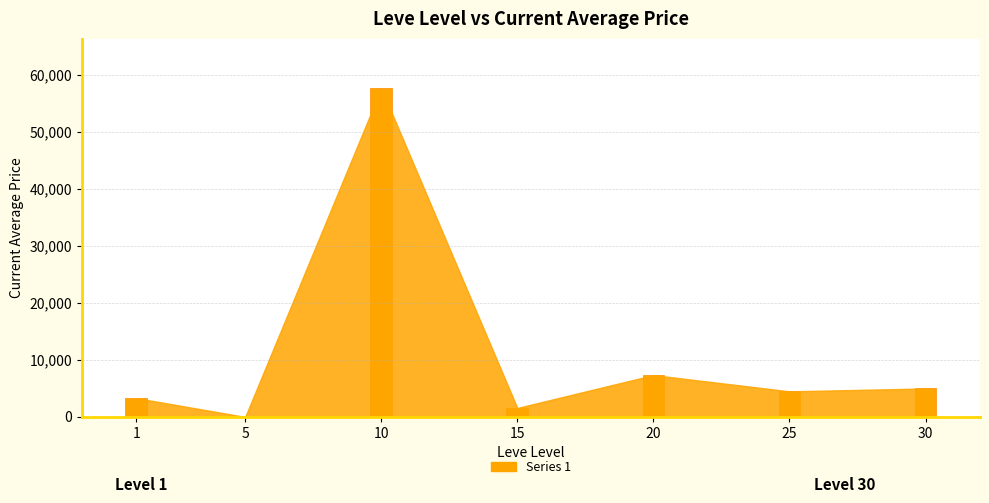

How many distinct data groups are displayed?

1